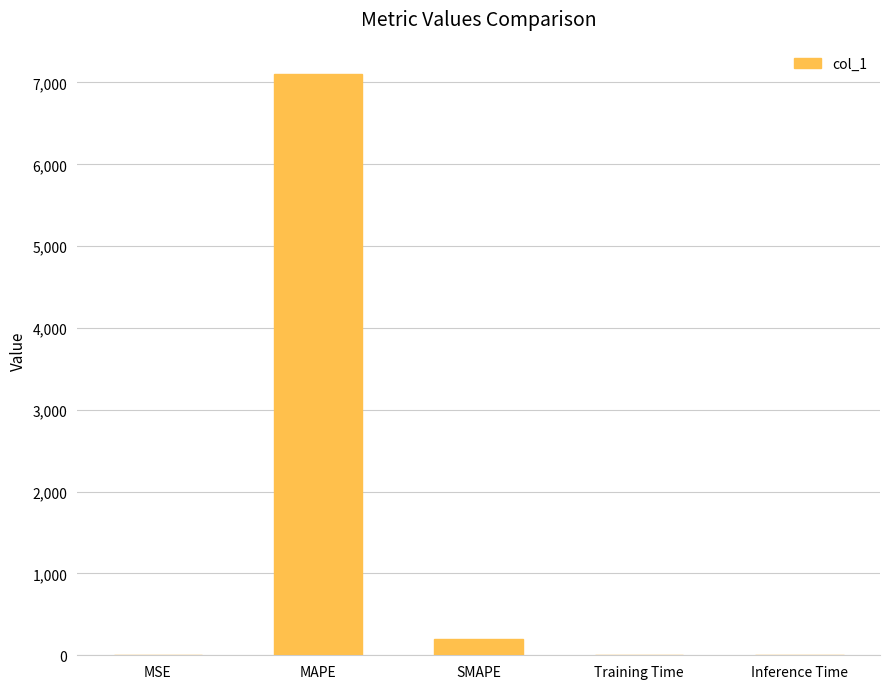

Between MAPE and SMAPE, which is larger?

MAPE